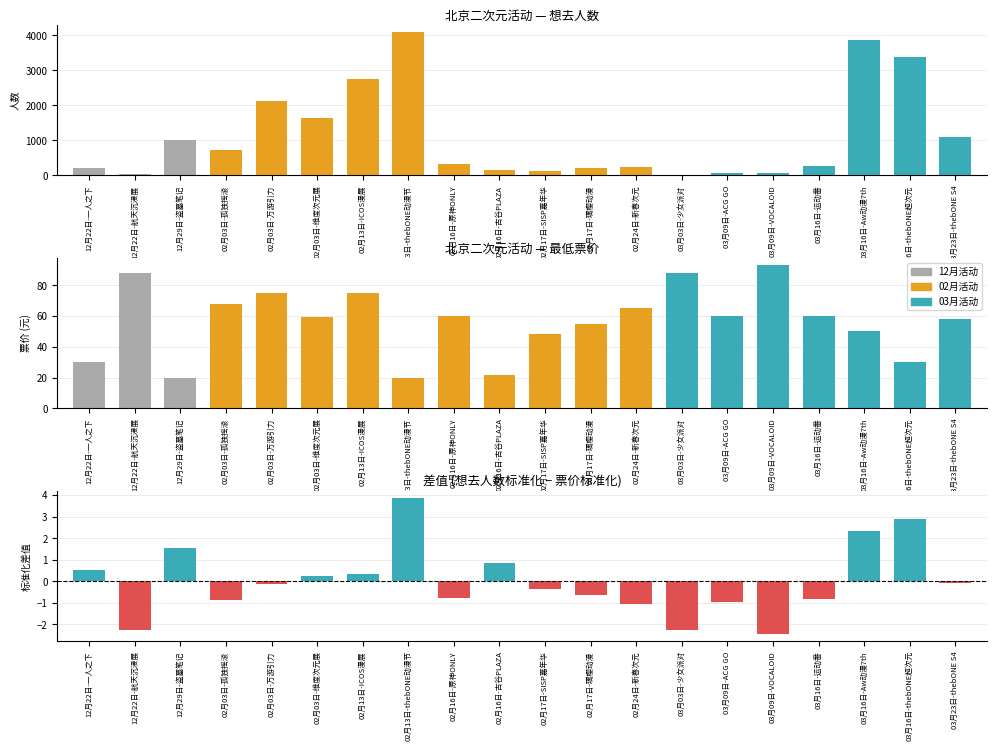

Which series has the widest spread of values?

想去人数